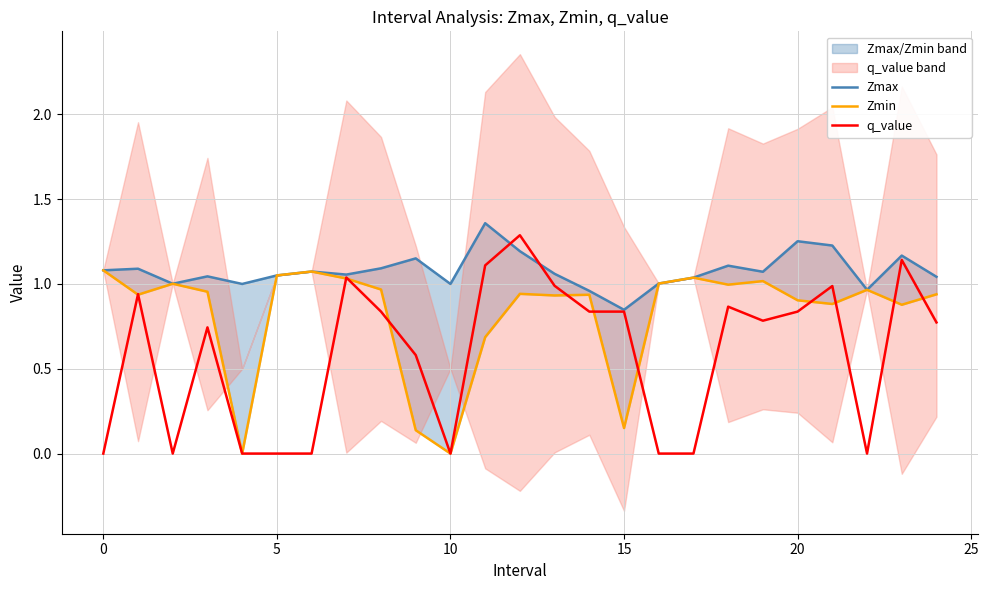

How many categories are shown in the chart?

25